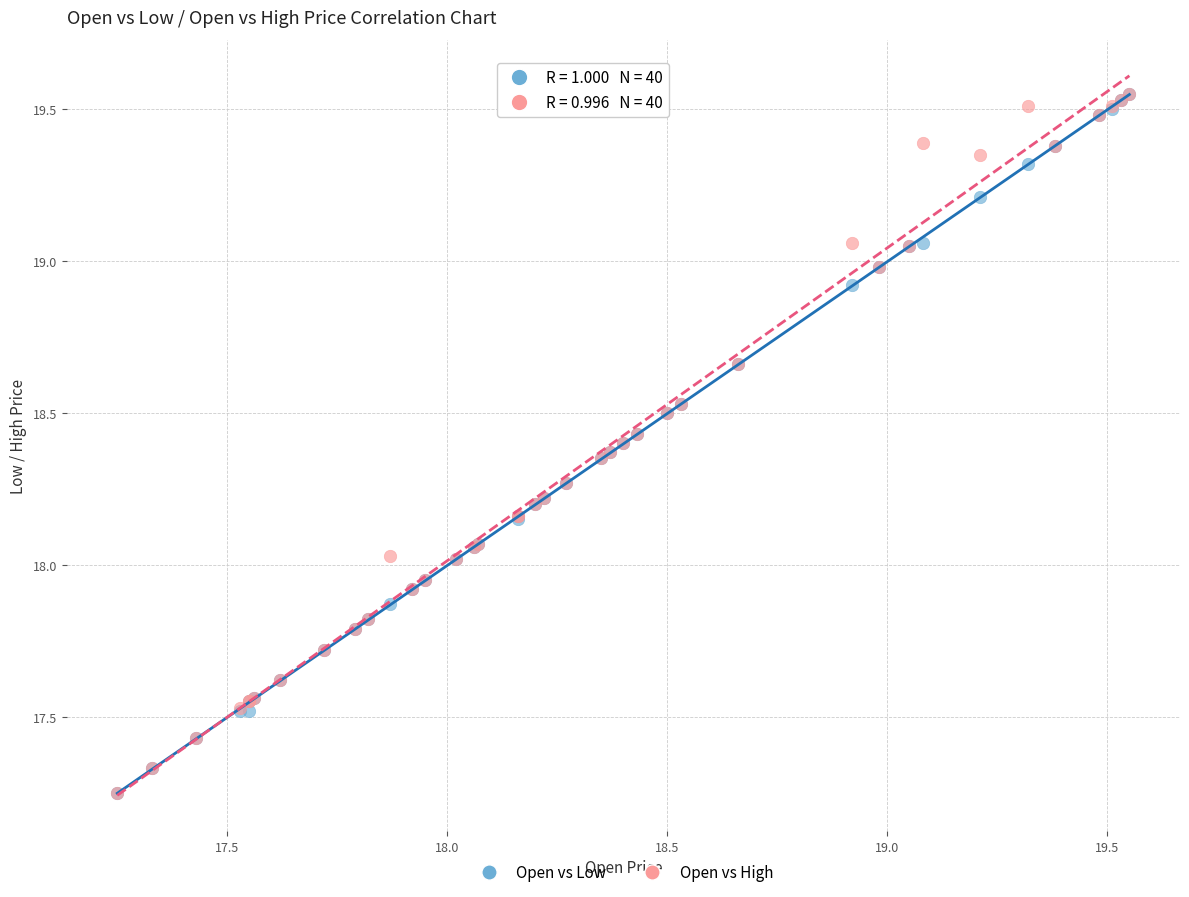

What are all the series names shown in the legend?

Open vs Low, Open vs High